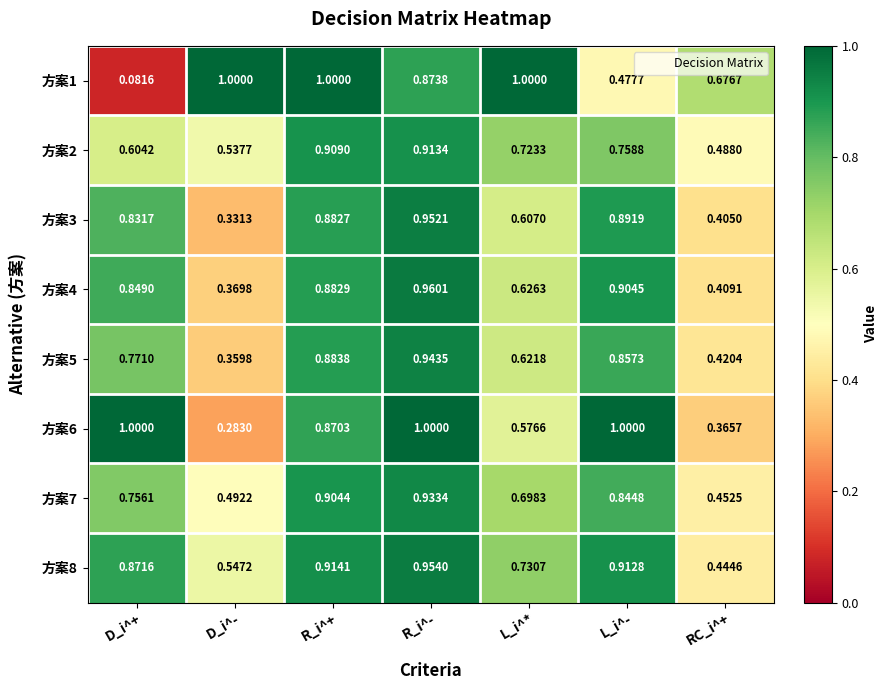

At which label does 方案8 reach its minimum?

RC_i^+